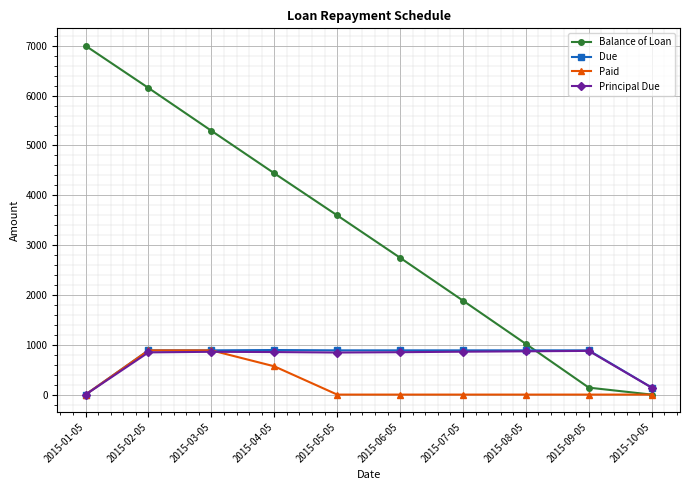

The value of Principal Due at 2015-10-05 is 139.6. True or false?

True